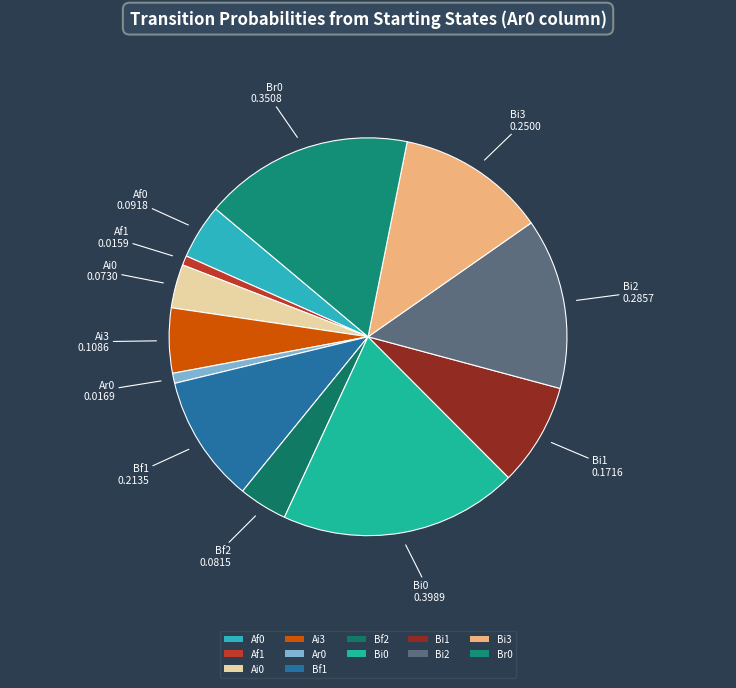

Is Bi1 the majority of the pie?

No